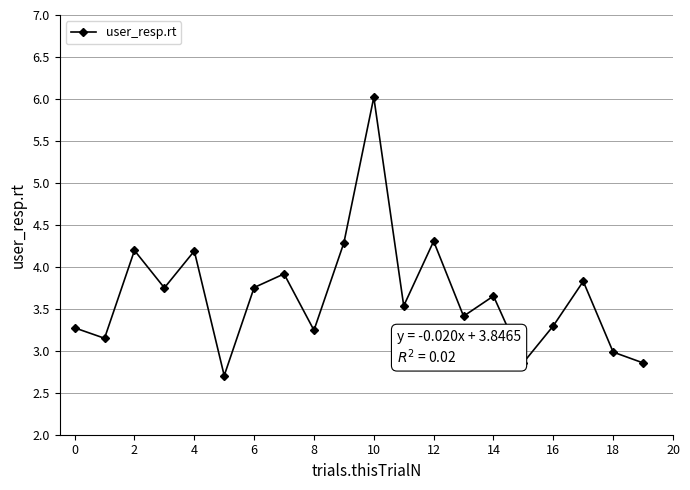

How many points are higher than both their immediate neighbors (excluding endpoints)?

7